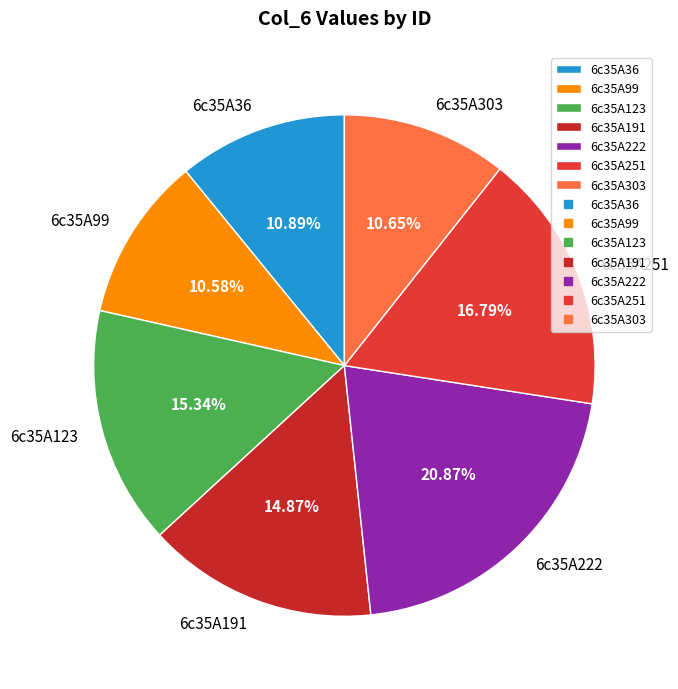

To the nearest percent, what portion does 6c35A251 represent?

17%